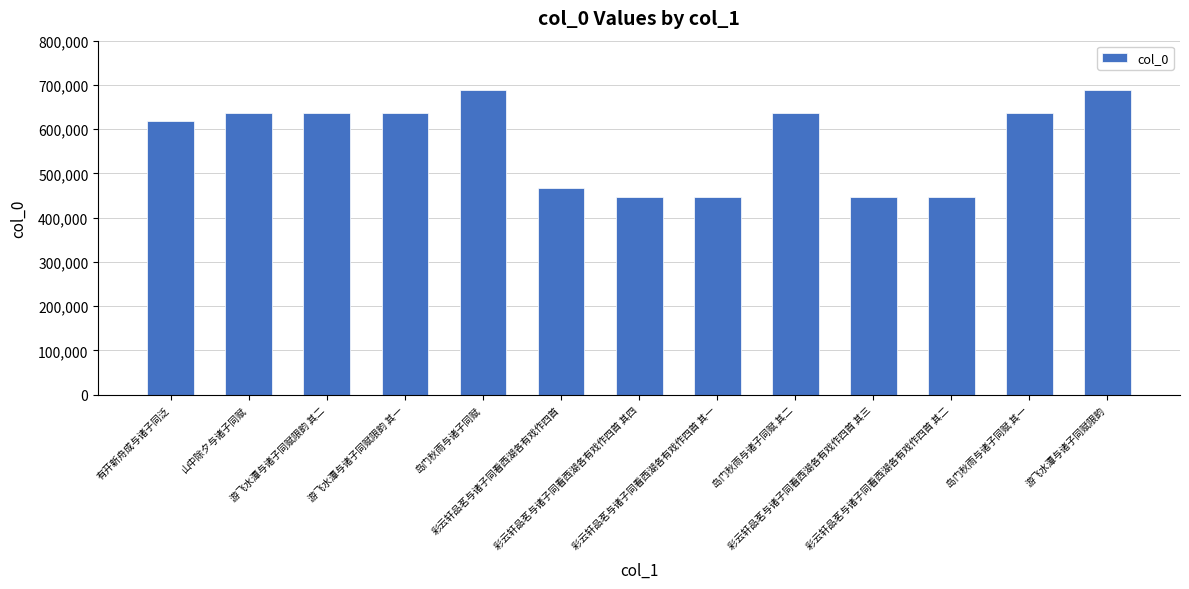

What is the change in value from 彩云轩品茗与诸子同看西湖各有戏作四首 其一 to 彩云轩品茗与诸子同看西湖各有戏作四首 其二?

+1